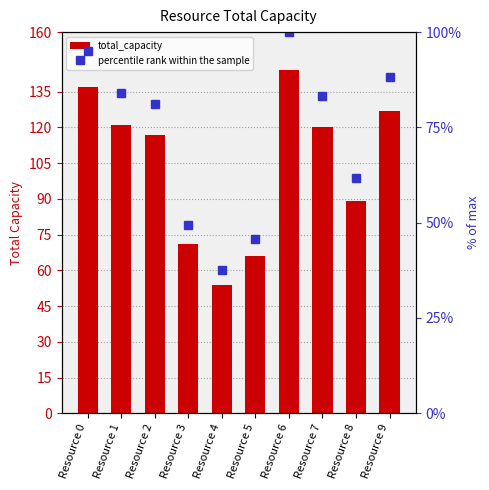

Reading right to left, list all the values displayed in this chart.

total_capacity: 127.0	89.0	120.0	144.0	66.0	54.0	71.0	117.0	121.0	137.0
percentile rank within the sample: 88.2	61.8	83.3	100.0	45.8	37.5	49.3	81.2	84.0	95.1